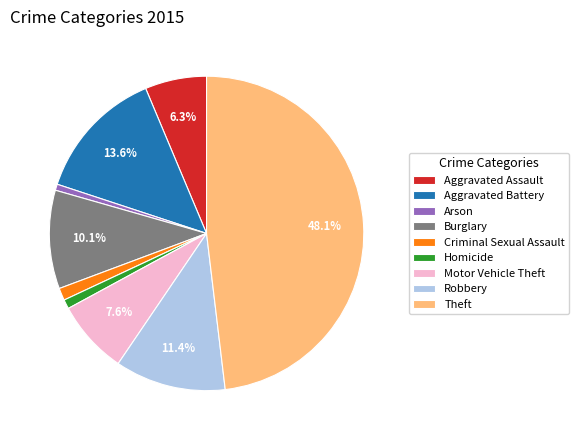

The Aggravated Battery slice represents 1% of the pie. True or false?

False